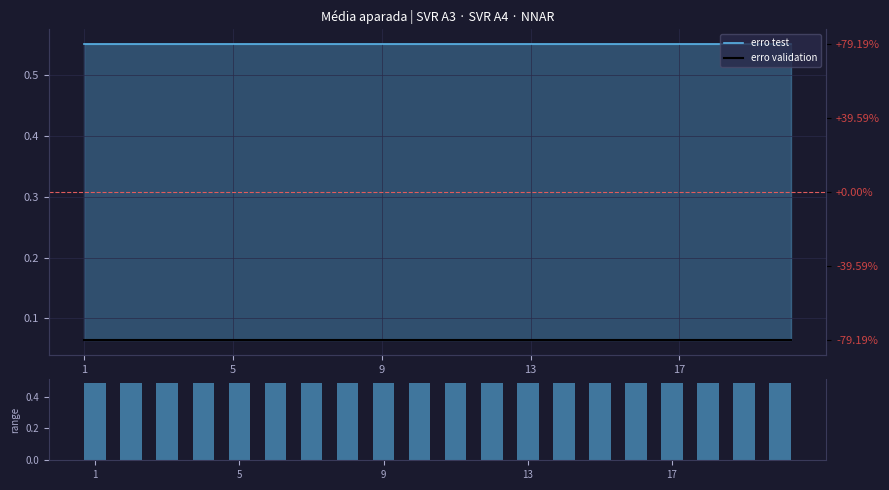

What is the average value of the erro test series?

0.6